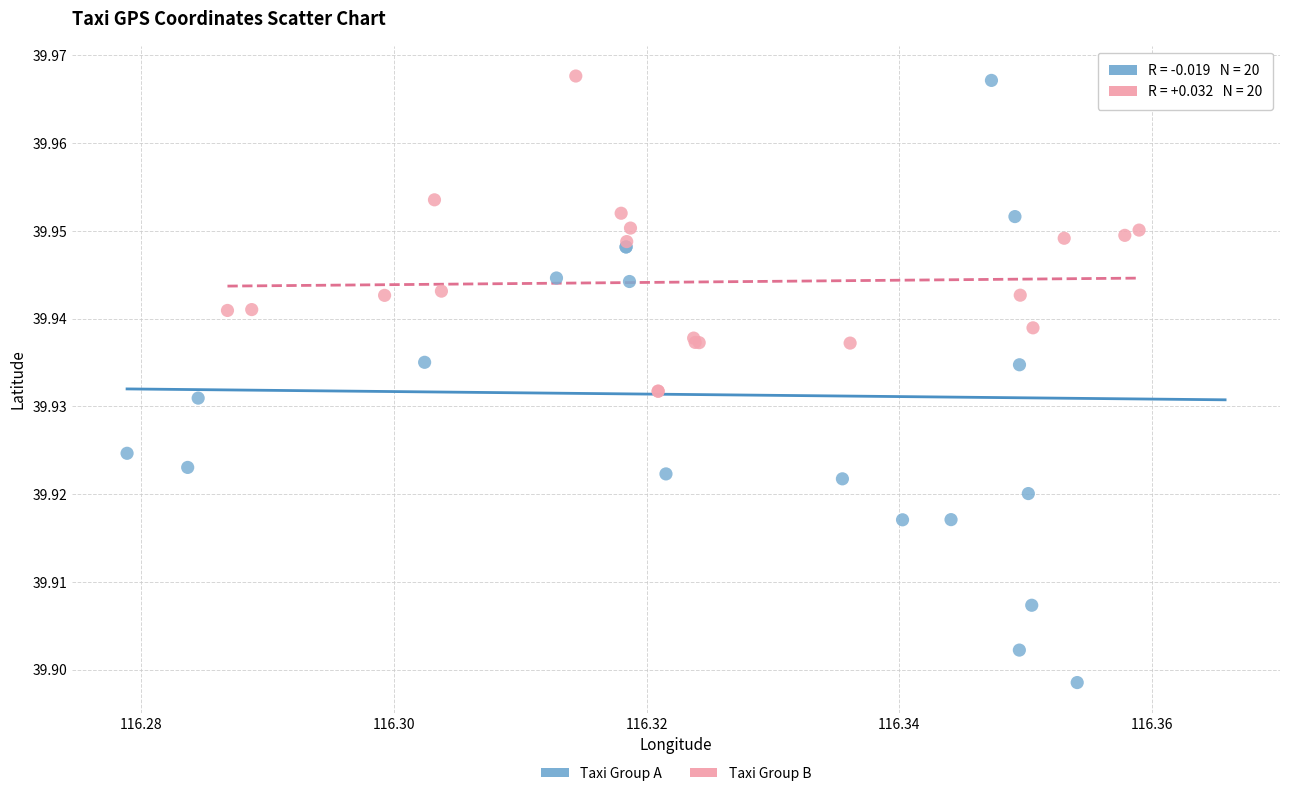

Which series has the widest spread of Y values?

Taxi Group A